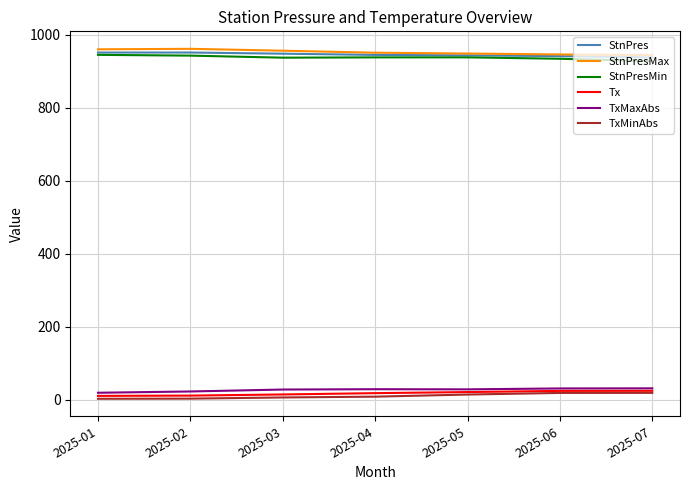

What is the greatest value displayed?

961.0